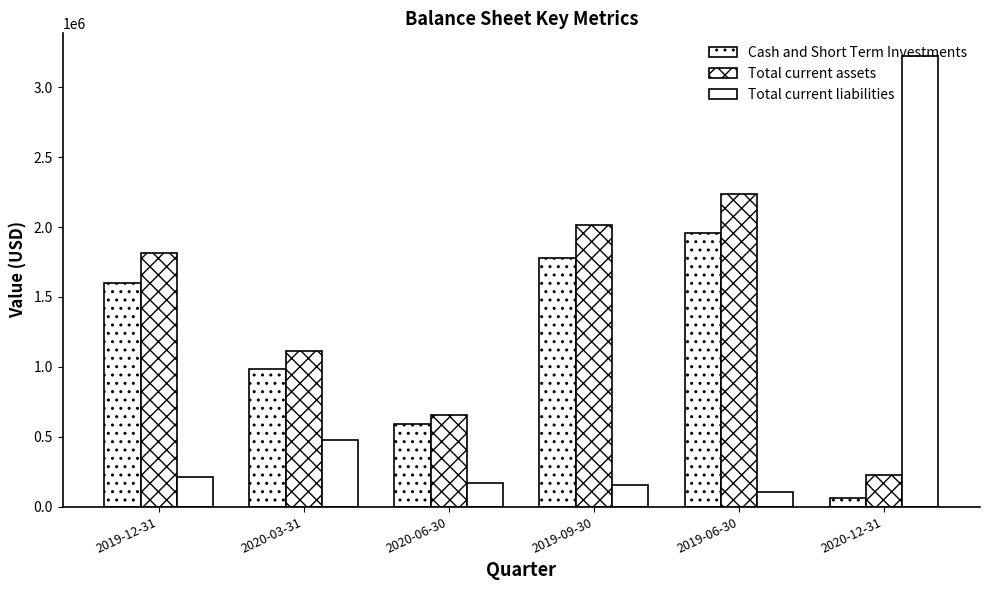

What is the sum of the Cash and Short Term Investments values at 2020-03-31 and 2019-06-30?

2943100